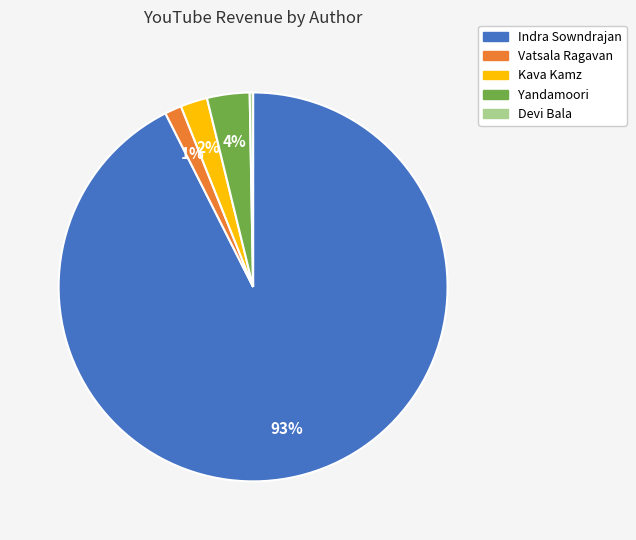

What is the largest slice in the pie chart?

Indra Sowndrajan